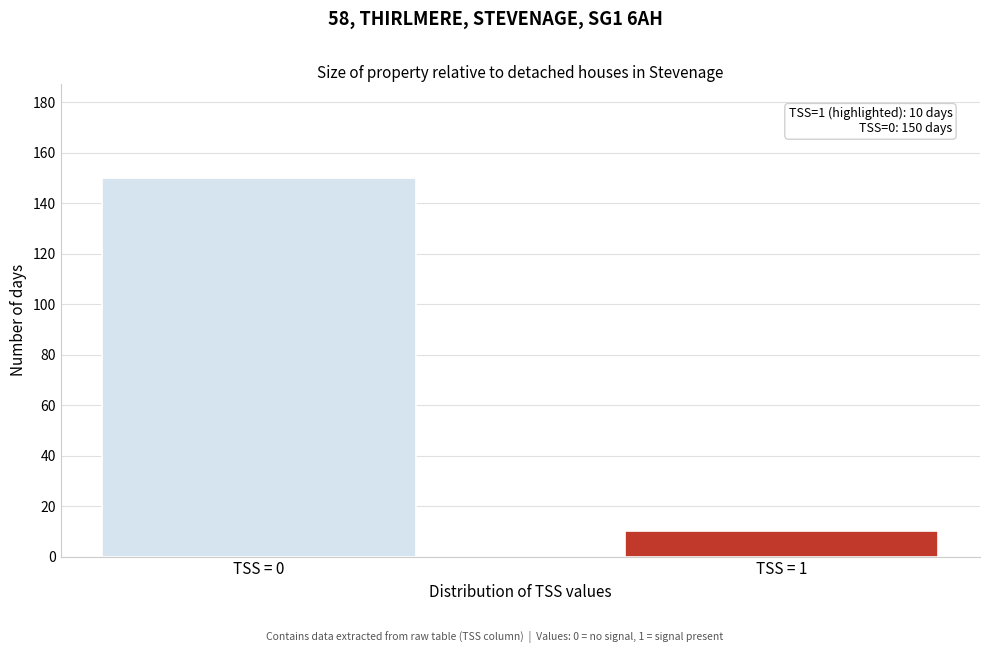

Reading left to right, transcribe all the data shown in this chart.

TSS = 0=150	TSS = 1=10